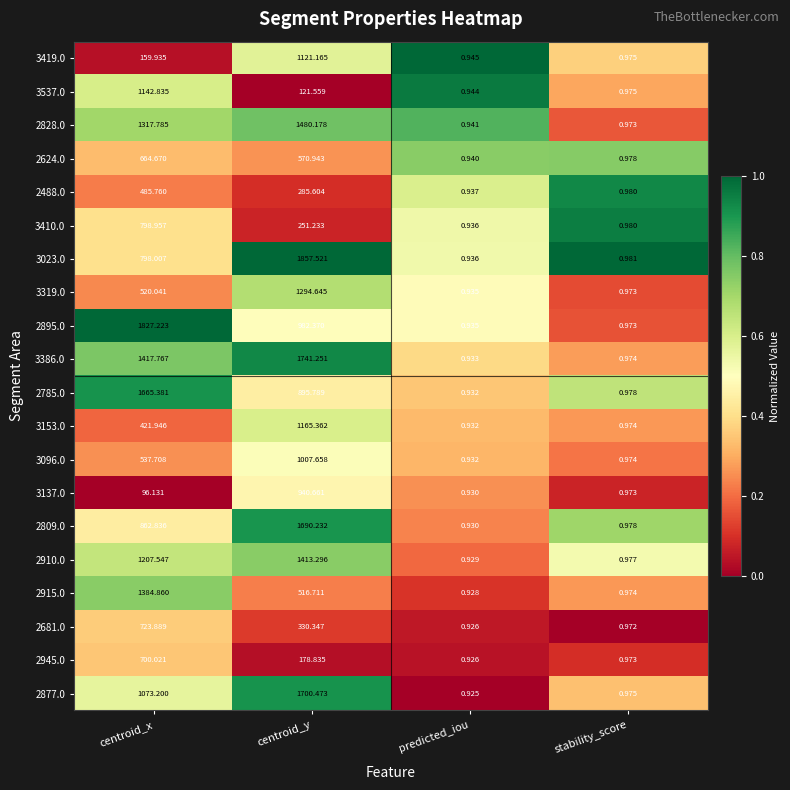

Which series has the largest total across all categories?

3386.0